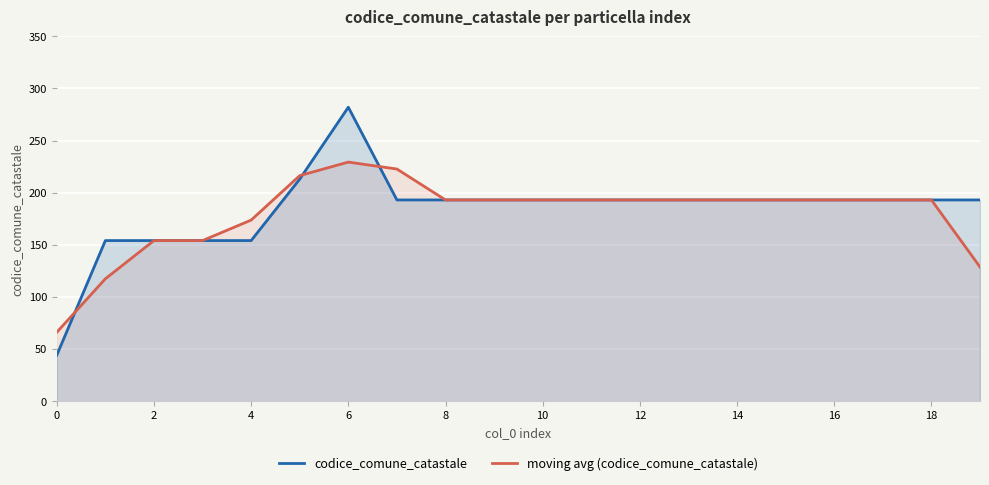

What value does the moving avg (codice_comune_catastale) series have at 12?

193.0